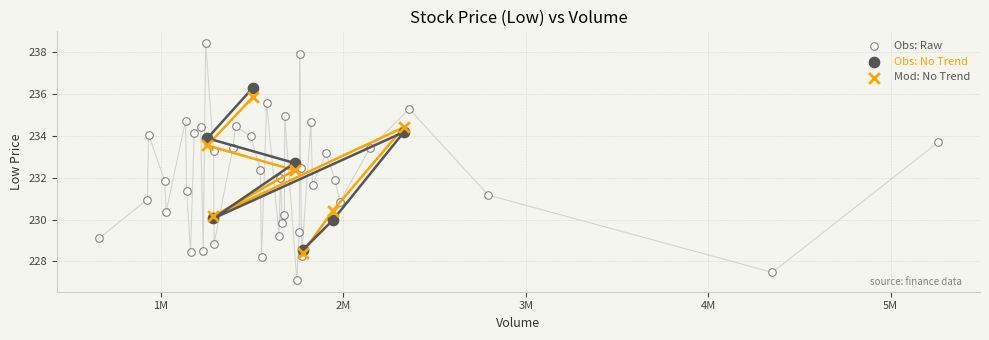

Which series reaches the minimum Y coordinate?

Obs: Raw